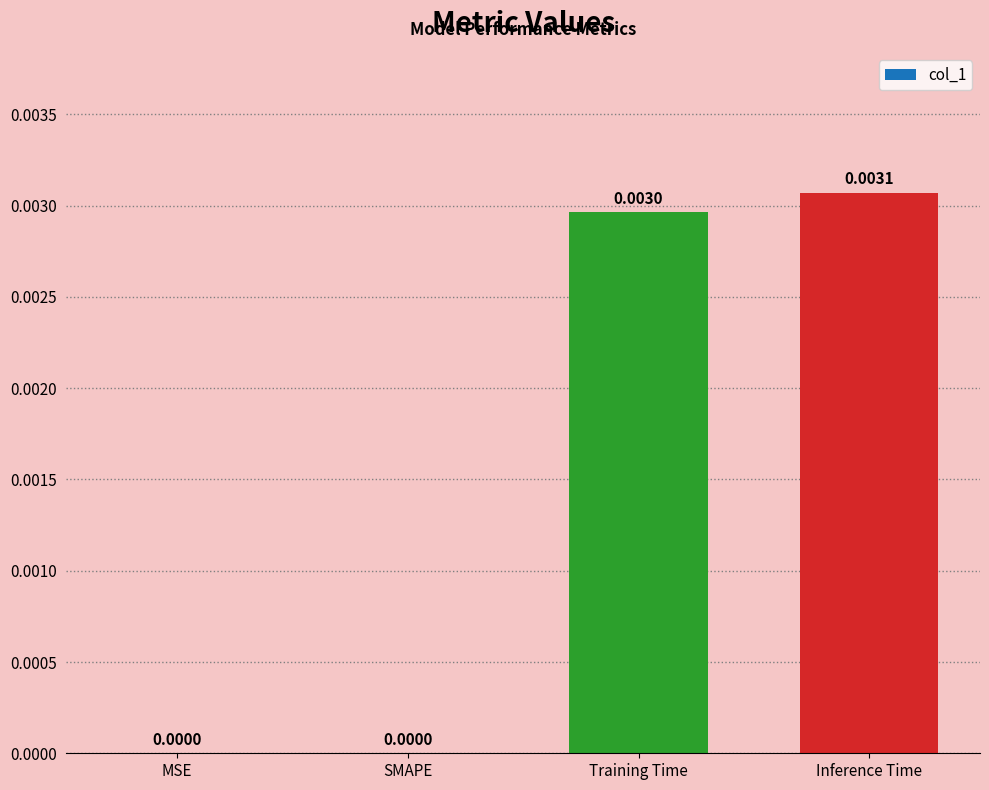

Which label corresponds to the largest value in the chart?

Inference Time